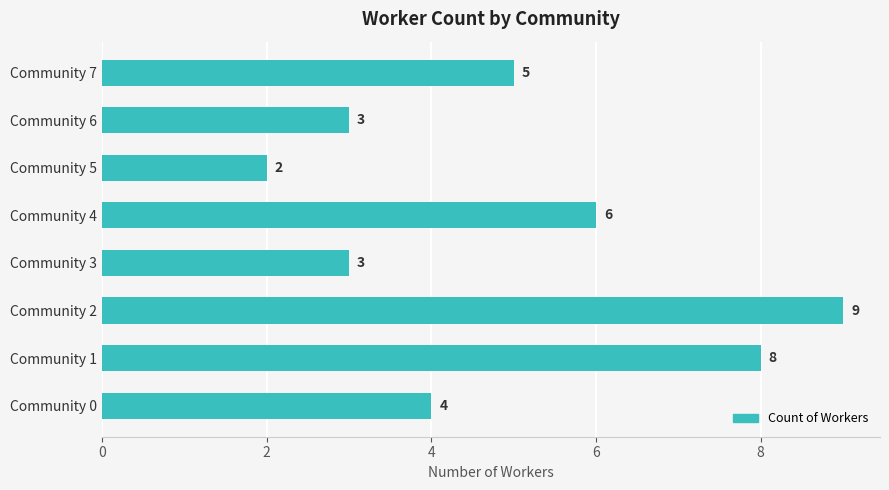

What is the maximum value shown in the chart?

9